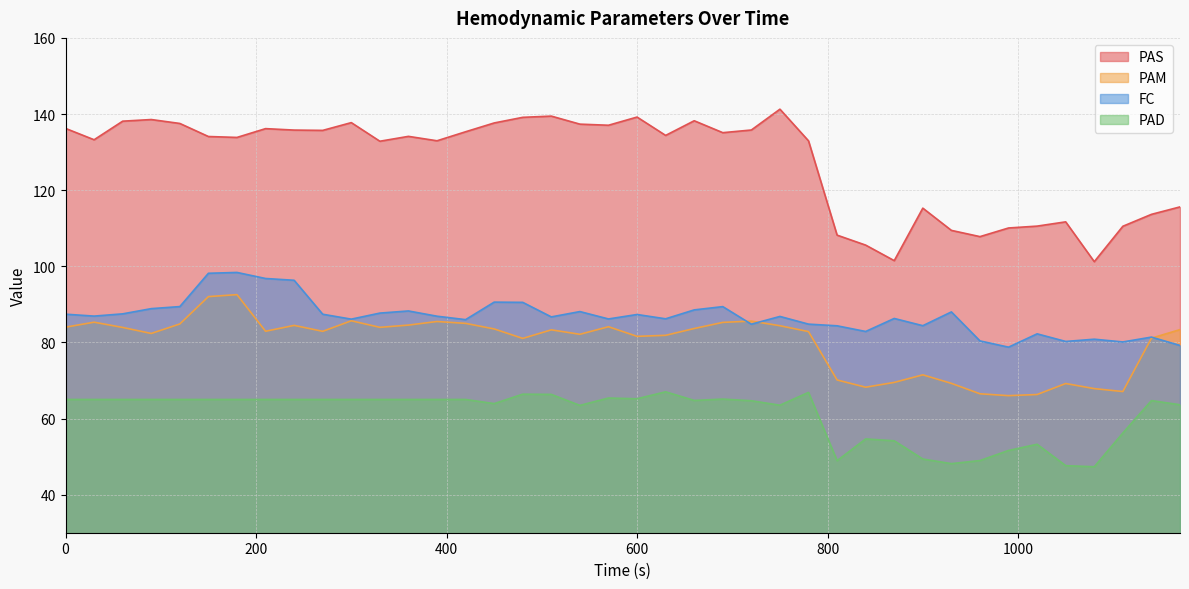

Is it true that PAD equals 65.1 at 690?

True